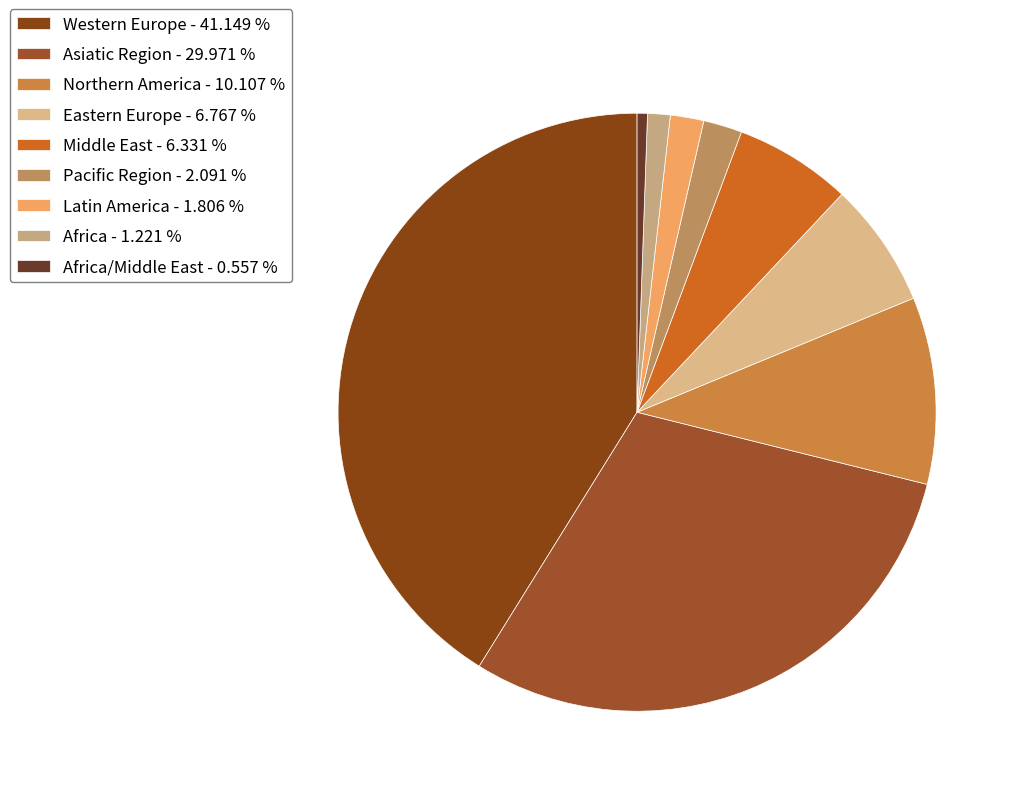

How many segments does this pie chart have?

9